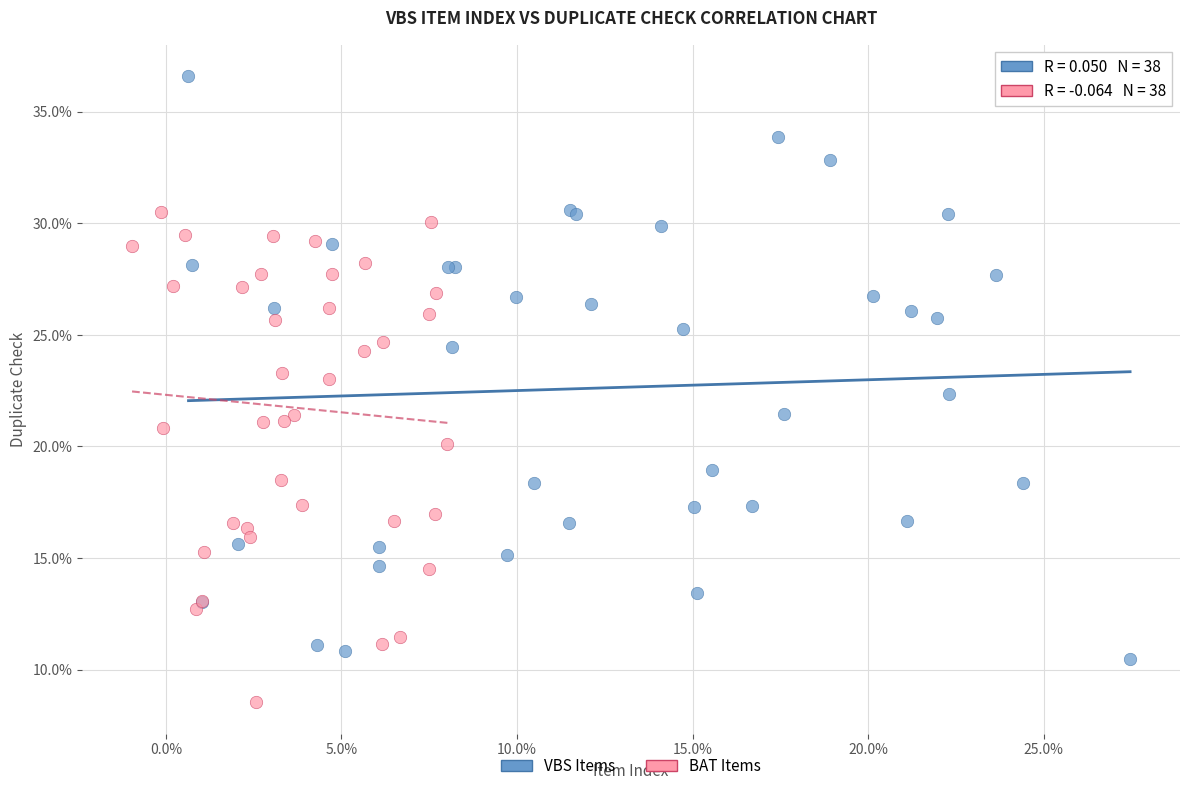

Which series reaches the minimum Y coordinate?

BAT Items